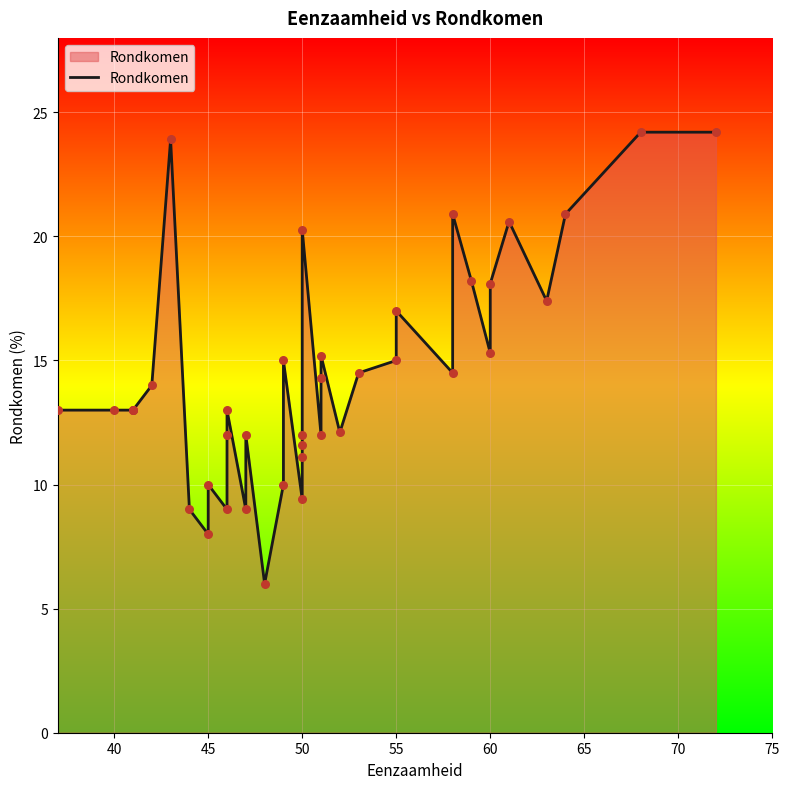

What is the change in value from 60 to 20?

-2.4